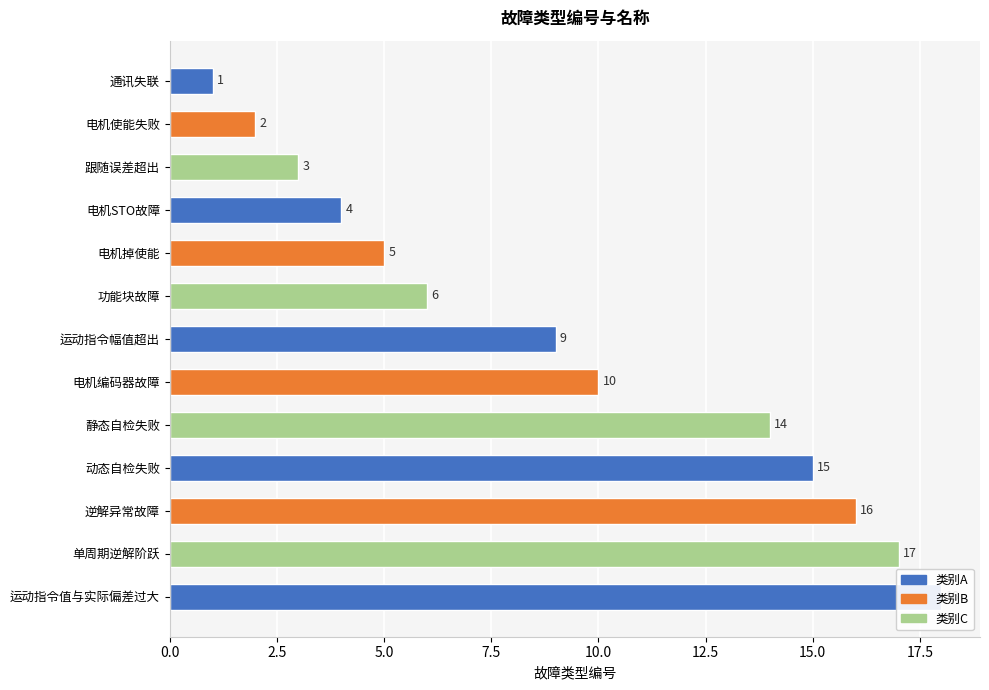

Which has a higher value, 逆解异常故障 or 动态自检失败?

逆解异常故障